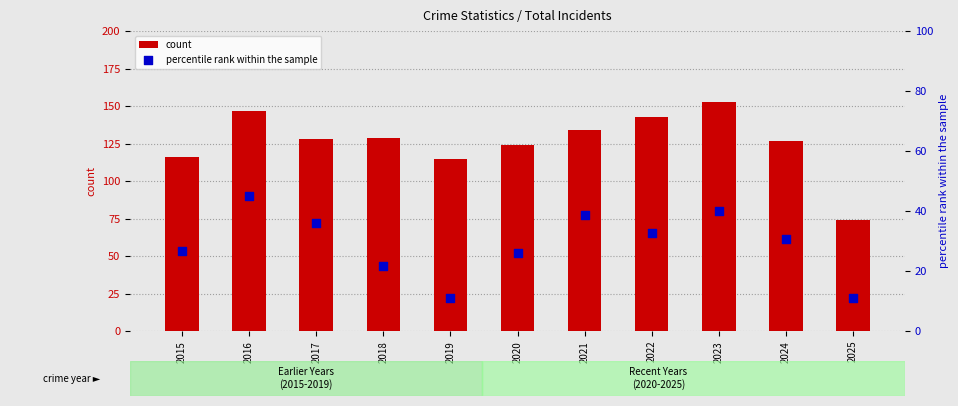

Which series reaches the minimum Y coordinate?

percentile rank within the sample